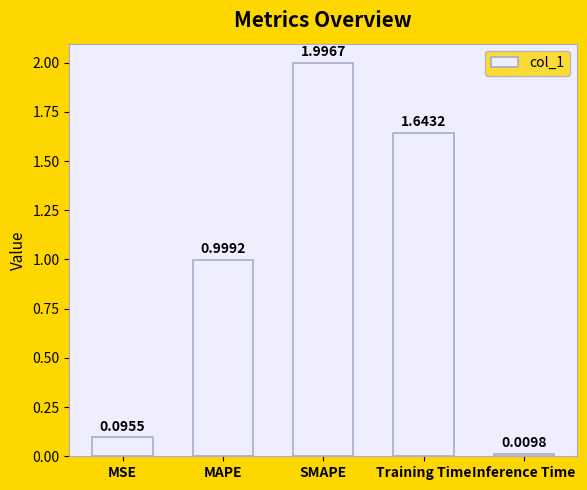

List the labels in order of value, smallest first.

Inference Time, MSE, MAPE, Training Time, SMAPE